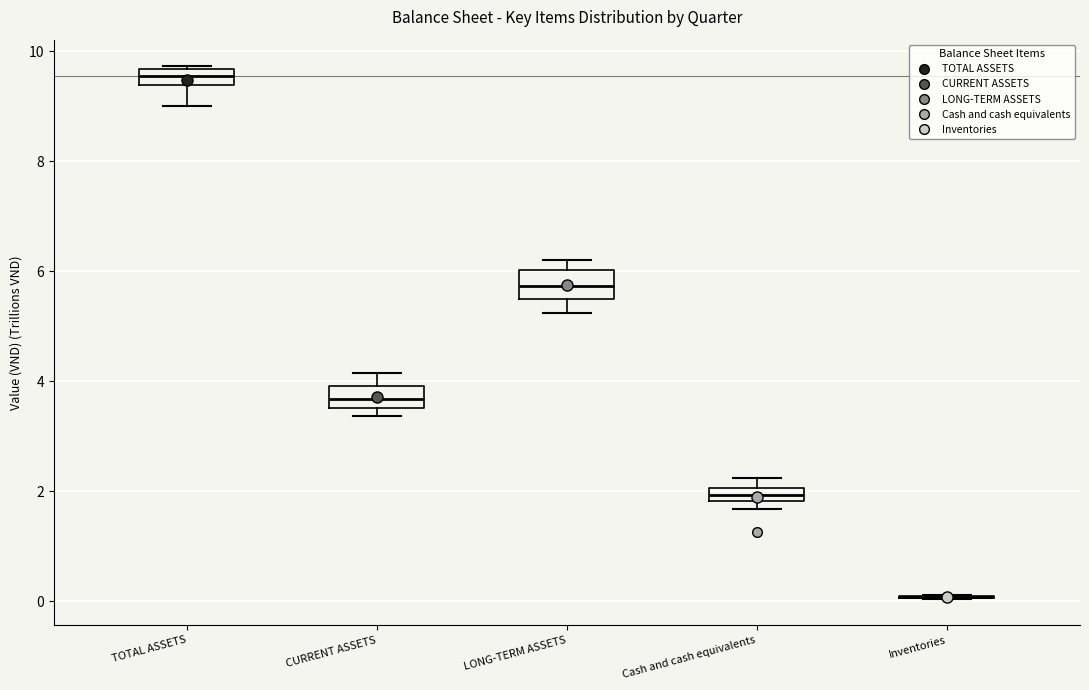

Where is the lower edge of the box for CURRENT ASSETS on the y-axis? The values are not printed on the chart, so give them approximately, as read against the axis.

3.6